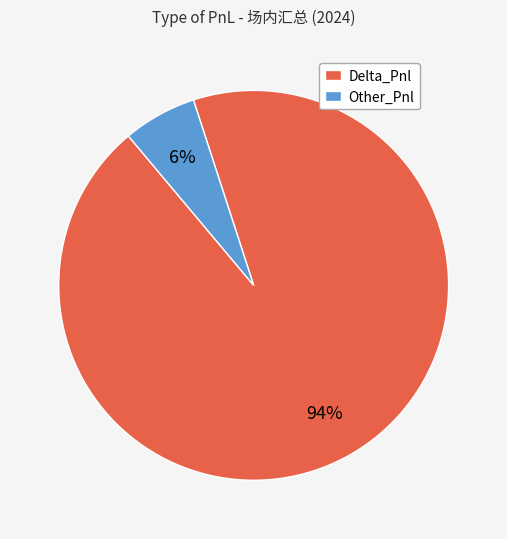

To the nearest percent, what is the average slice percentage?

50%